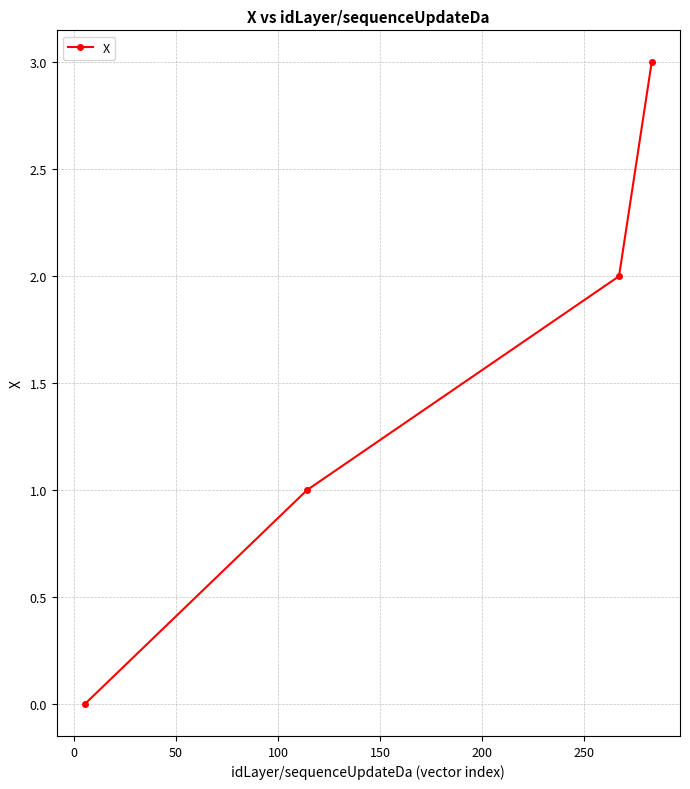

How many lines are shown in the chart?

1